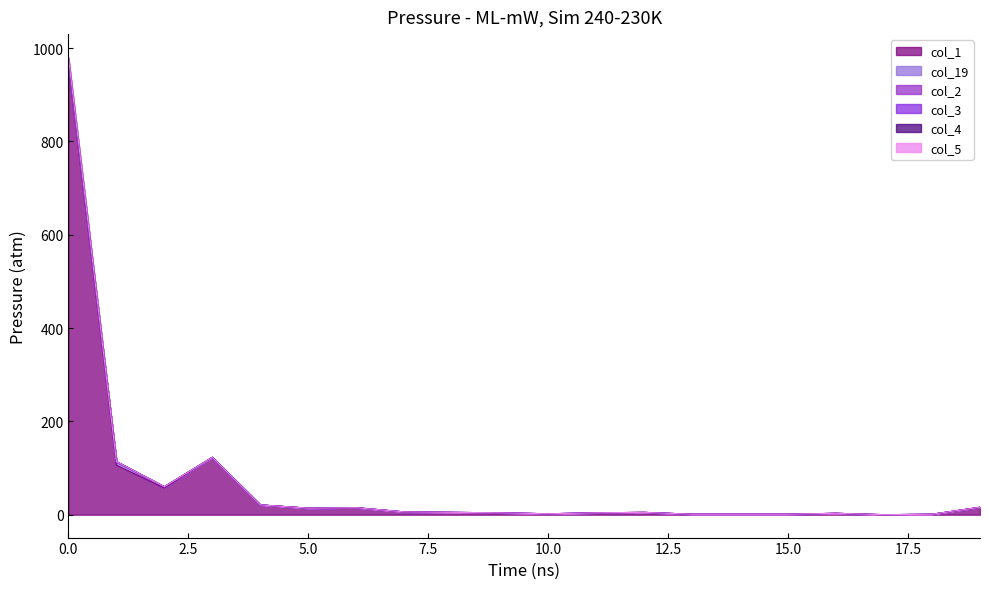

At how many categories does at least one series exceed 334?

1